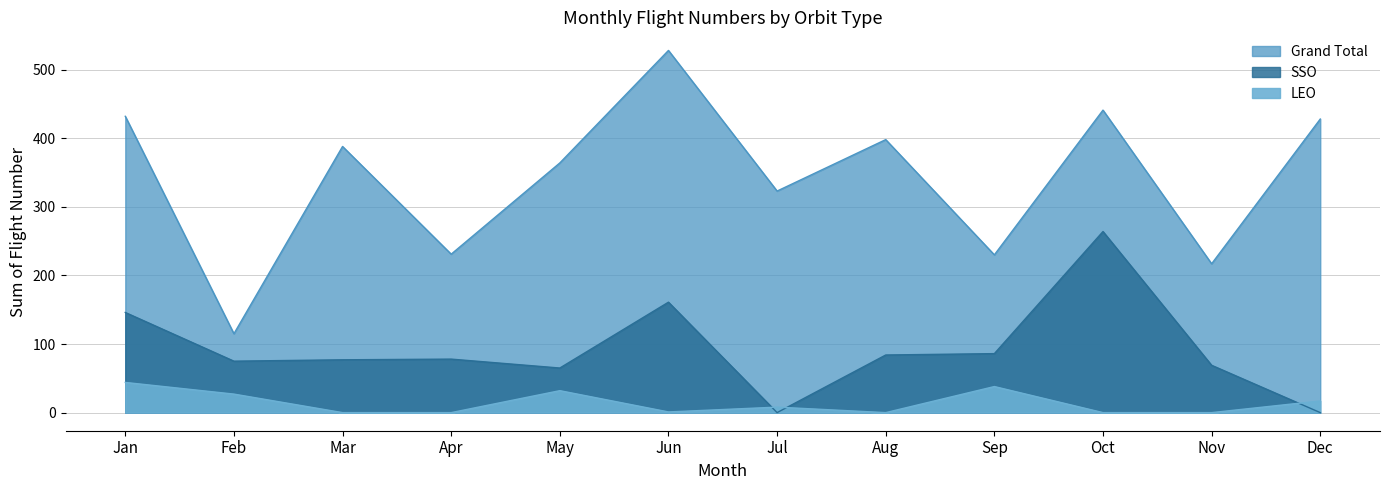

Read the SSO value at Mar, to the nearest 5.

75